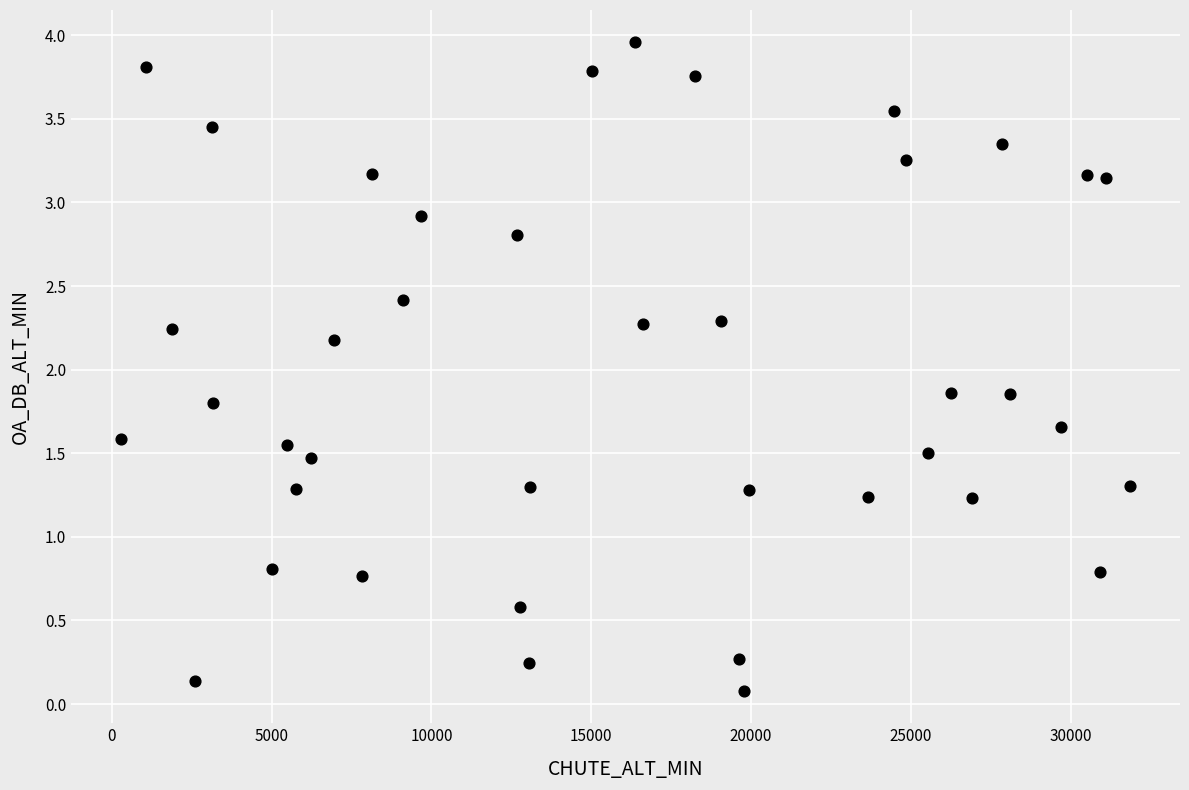

What is the range of X values (max minus min)?

31541.0